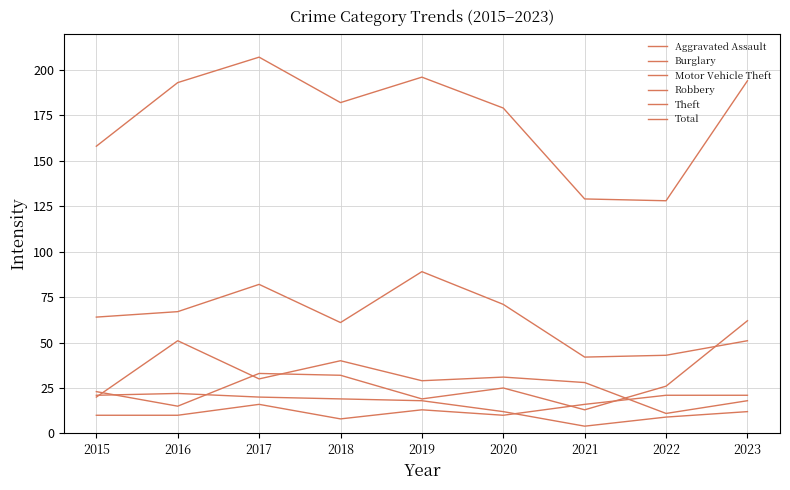

What is the difference between the highest and lowest values at 2021?

125